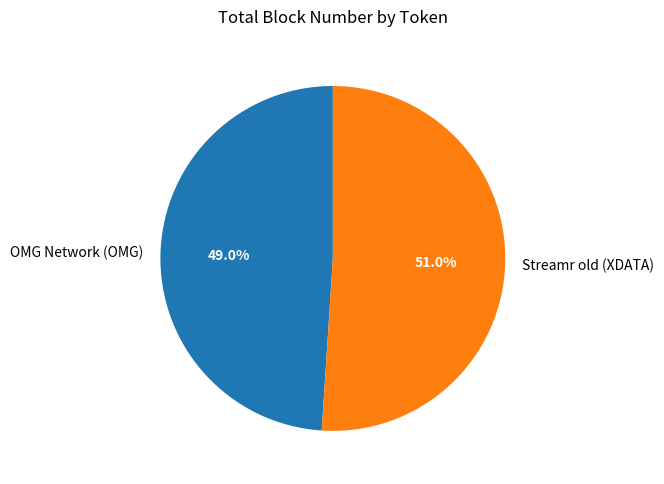

The Streamr old (XDATA) slice represents 56% of the pie. True or false?

False